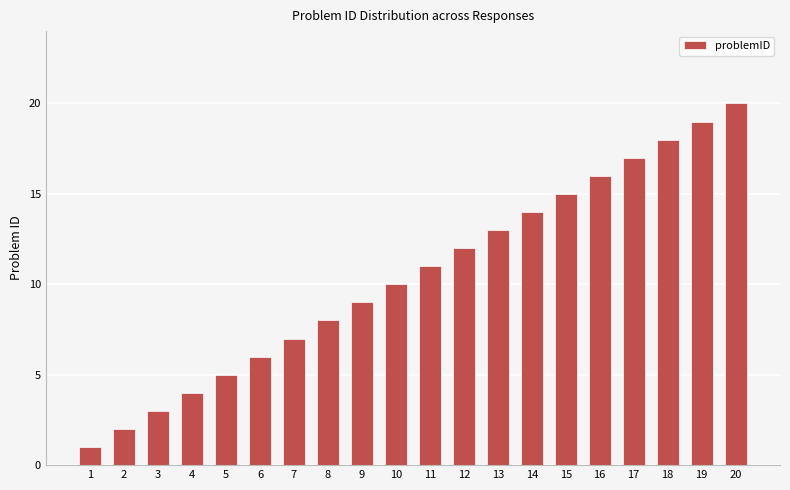

Reading left to right, extract all data points from this chart.

1=1	2=2	3=3	4=4	5=5	6=6	7=7	8=8	9=9	10=10	11=11	12=12	13=13	14=14	15=15	16=16	17=17	18=18	19=19	20=20